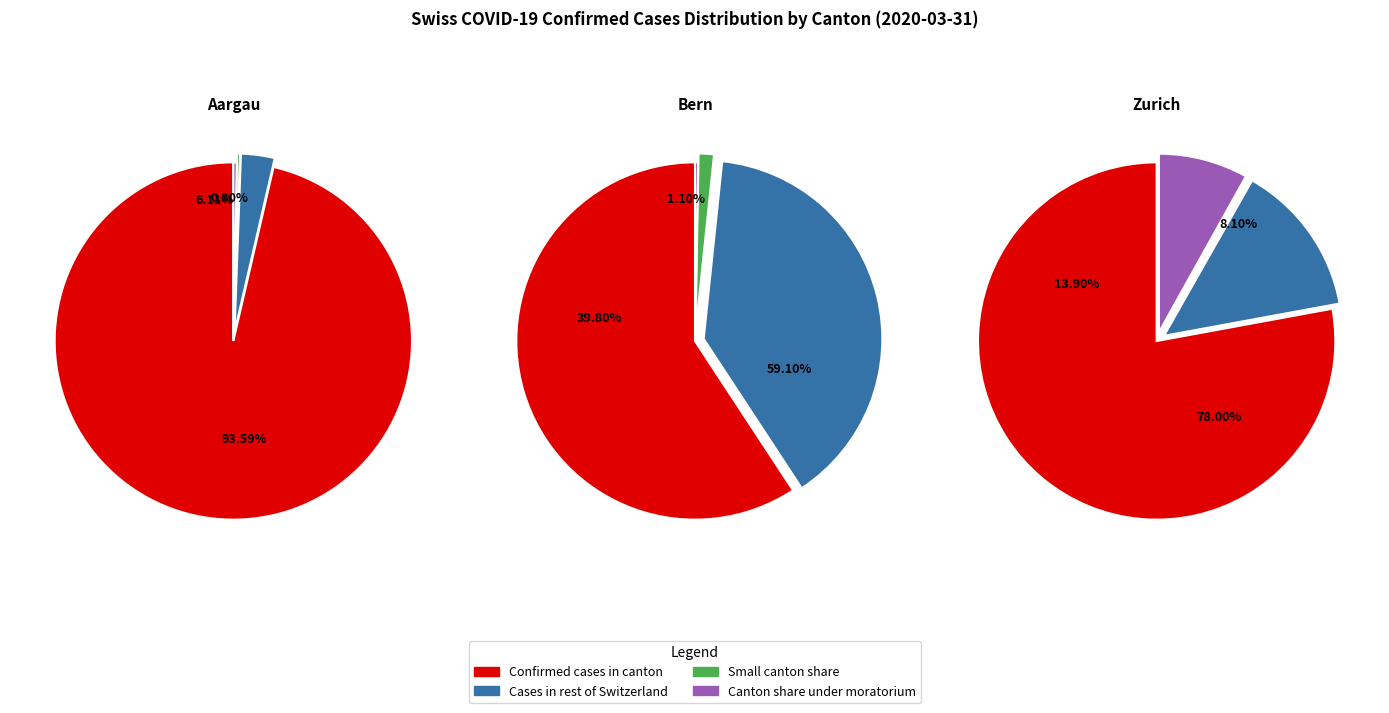

Is the sum of 4 and 6 greater than half?

No